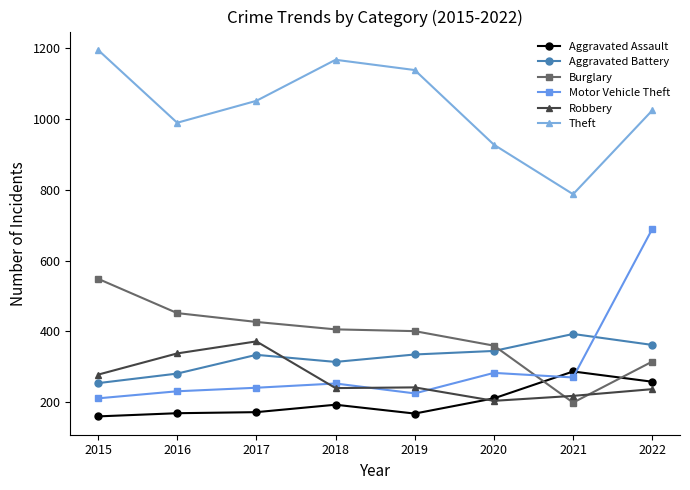

True or false: Aggravated Battery and Theft cross at least once.

False